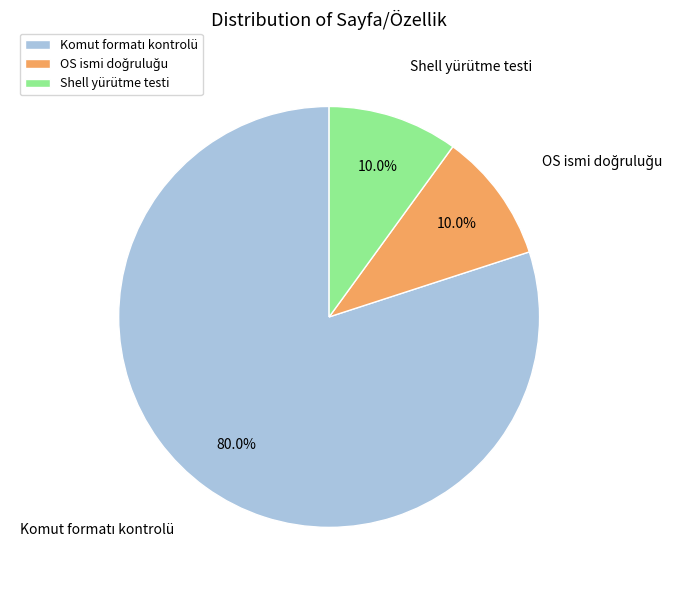

How much of the chart is everything except Shell yürütme testi?

90.0%